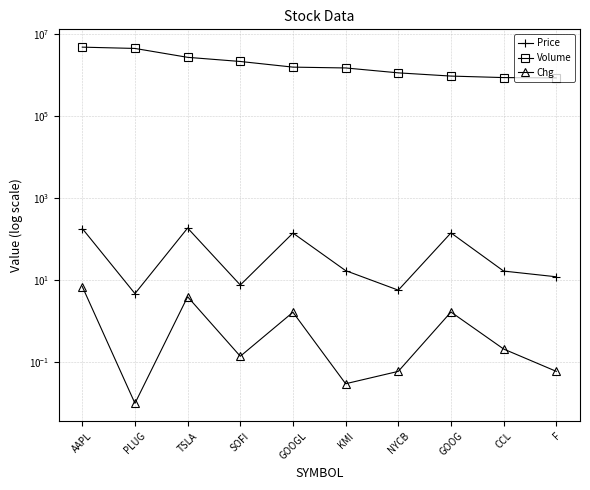

What are all the series names shown in the legend?

Price, Volume, Chg